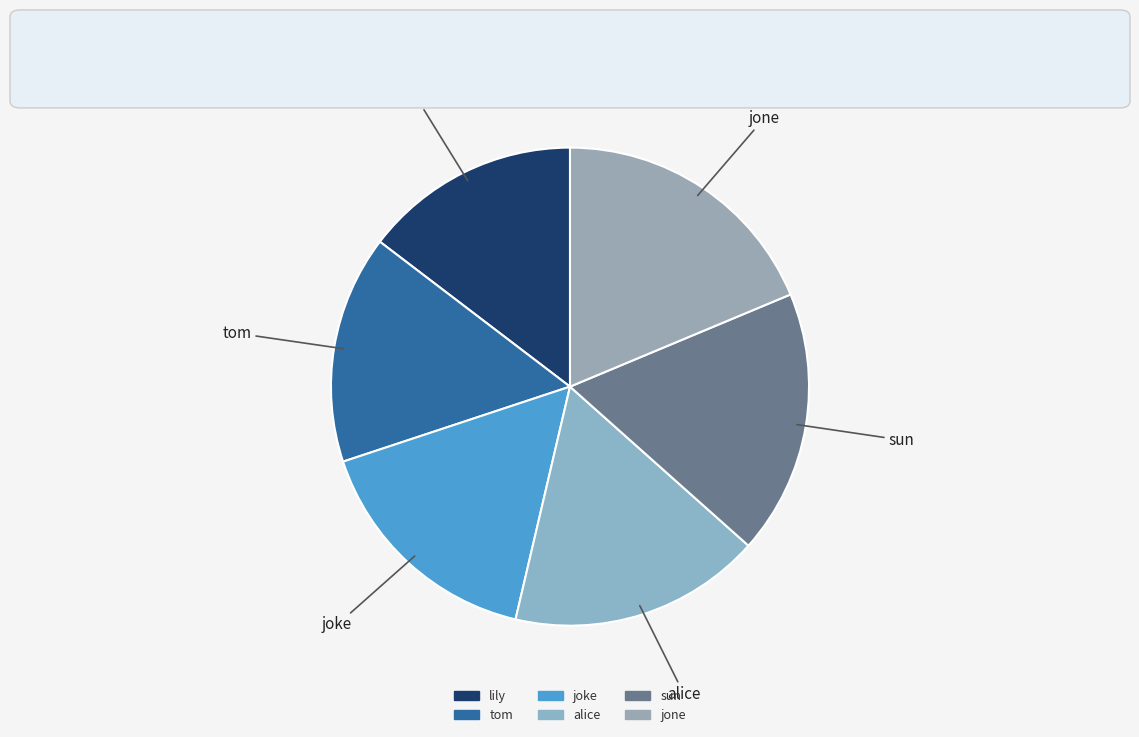

Is it true that lily is 2% of the pie?

False